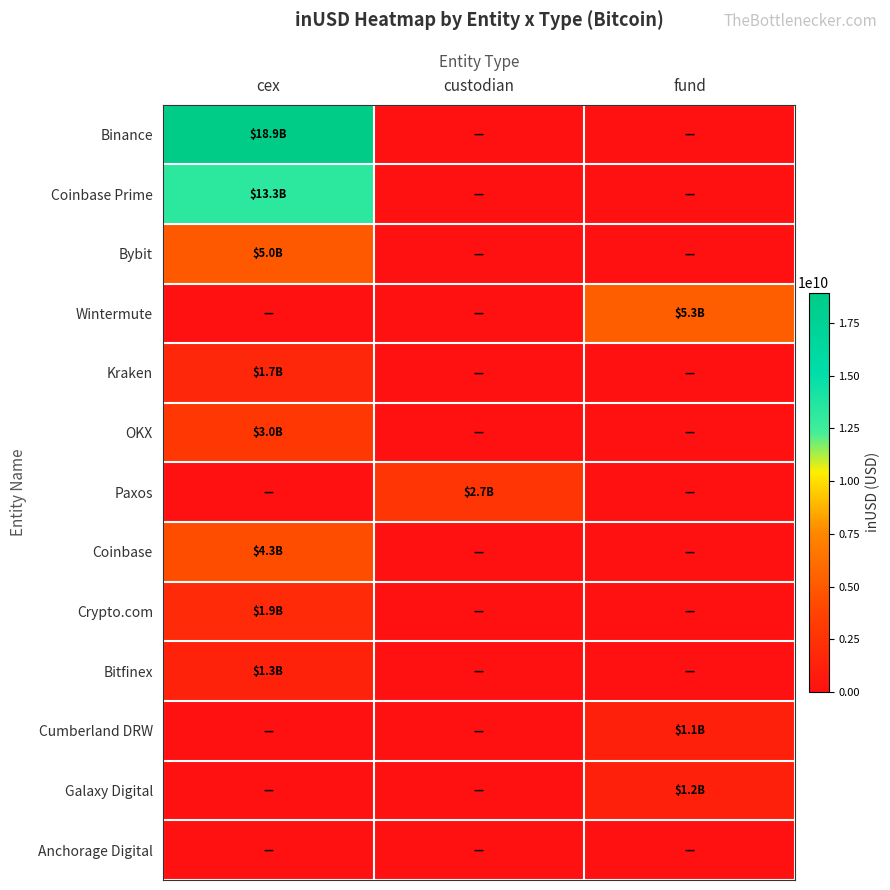

Reading left to right, extract all data points from this chart.

Binance: cex=18948298834.4	custodian=0.0	fund=0.0
Coinbase Prime: cex=13271864323.4	custodian=0.0	fund=0.0
Bybit: cex=5026859769.8	custodian=0.0	fund=0.0
Wintermute: cex=0.0	custodian=0.0	fund=5299776199.7
Kraken: cex=1698821568.0	custodian=0.0	fund=0.0
OKX: cex=2978804883.2	custodian=0.0	fund=0.0
Paxos: cex=0.0	custodian=2710813566.9	fund=0.0
Coinbase: cex=4335346439.5	custodian=0.0	fund=0.0
Crypto.com: cex=1888211913.7	custodian=0.0	fund=0.0
Bitfinex: cex=1294438305.0	custodian=0.0	fund=0.0
Cumberland DRW: cex=0.0	custodian=0.0	fund=1135164057.4
Galaxy Digital: cex=0.0	custodian=0.0	fund=1229896383.8
Anchorage Digital: cex=0.0	custodian=0.0	fund=0.0